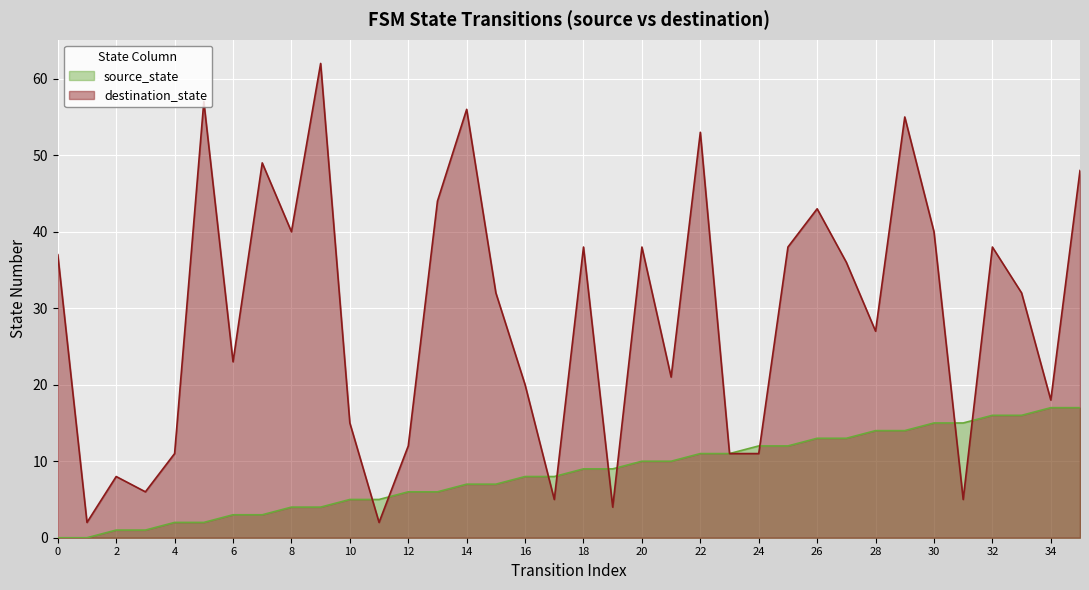

What is the difference between the maximum and minimum values in the source_state series?

17